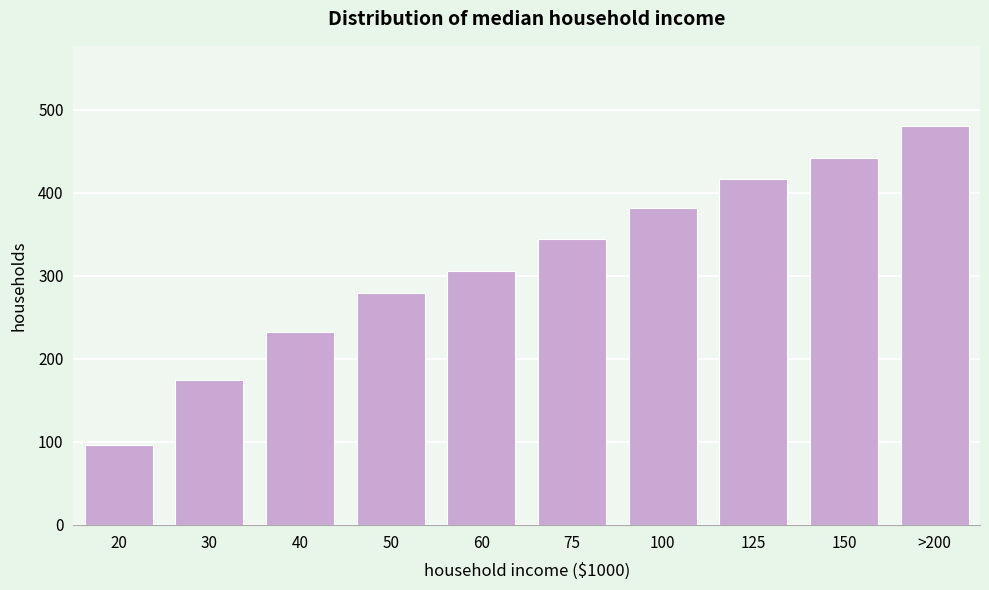

Reading left to right, transcribe all the data shown in this chart.

96	175	232	279	306	345	382	417	442	481